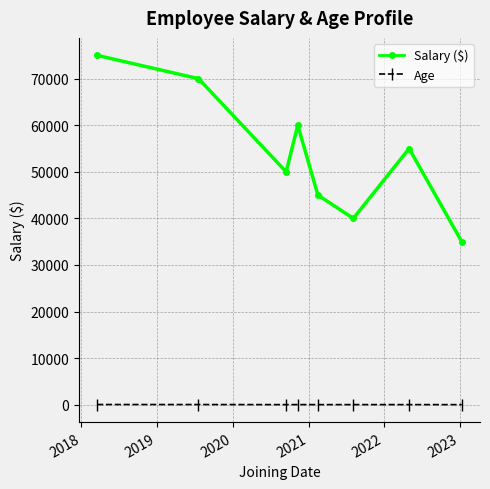

What is the difference between the maximum and minimum values in the Age series?

25